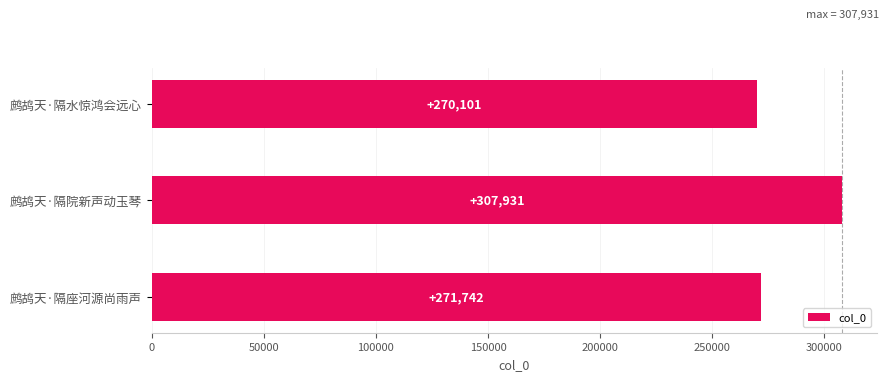

Does the chart contain stacked bars?

No